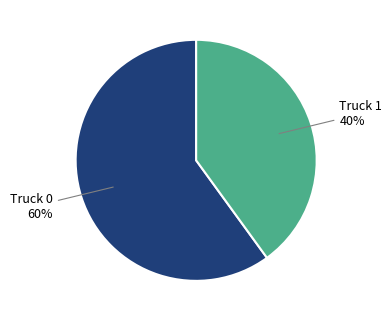

To the nearest percent, what is the difference between the largest and smallest slice percentages?

20%